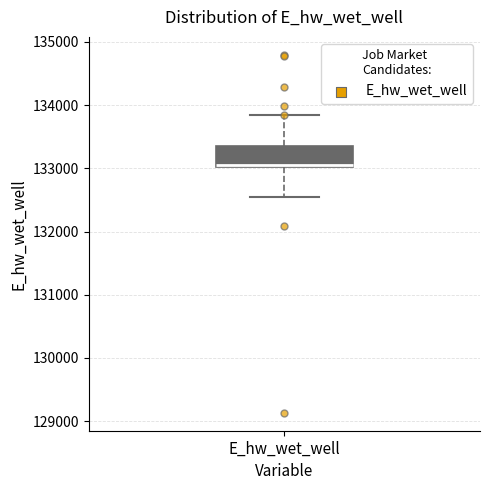

Transcribe this box plot: give where the median line is, the range the box spans, and where the two whiskers end, as read against the y-axis. The values are not printed on the chart, so give them approximately, as read against the axis.

median 133100, box 133000 to 133400, whiskers 132500 to 133800